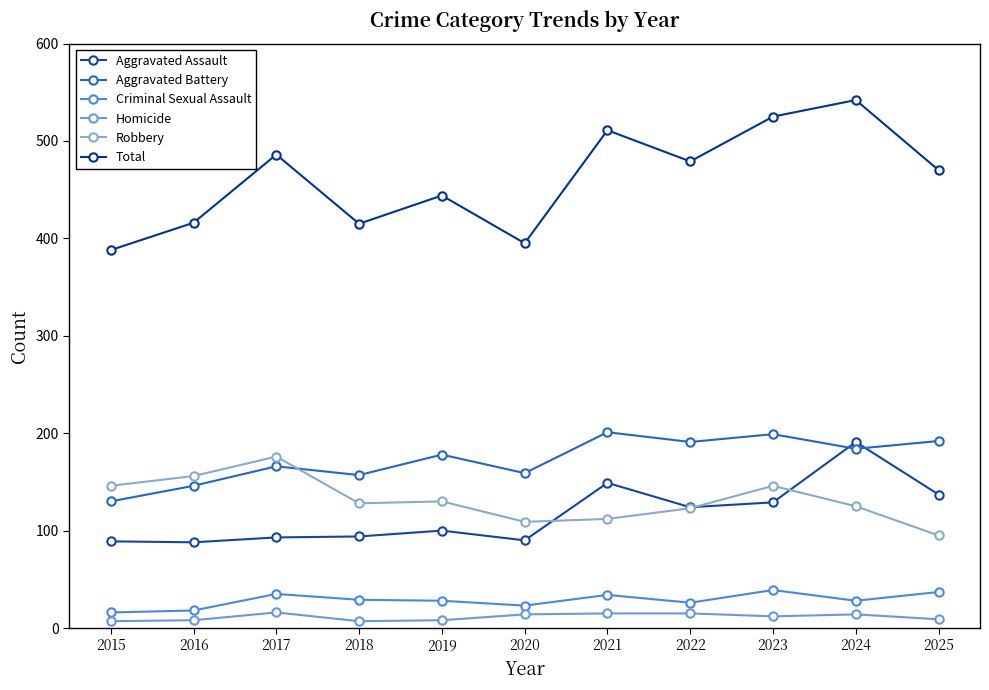

Which series has the largest range (max minus min)?

Total